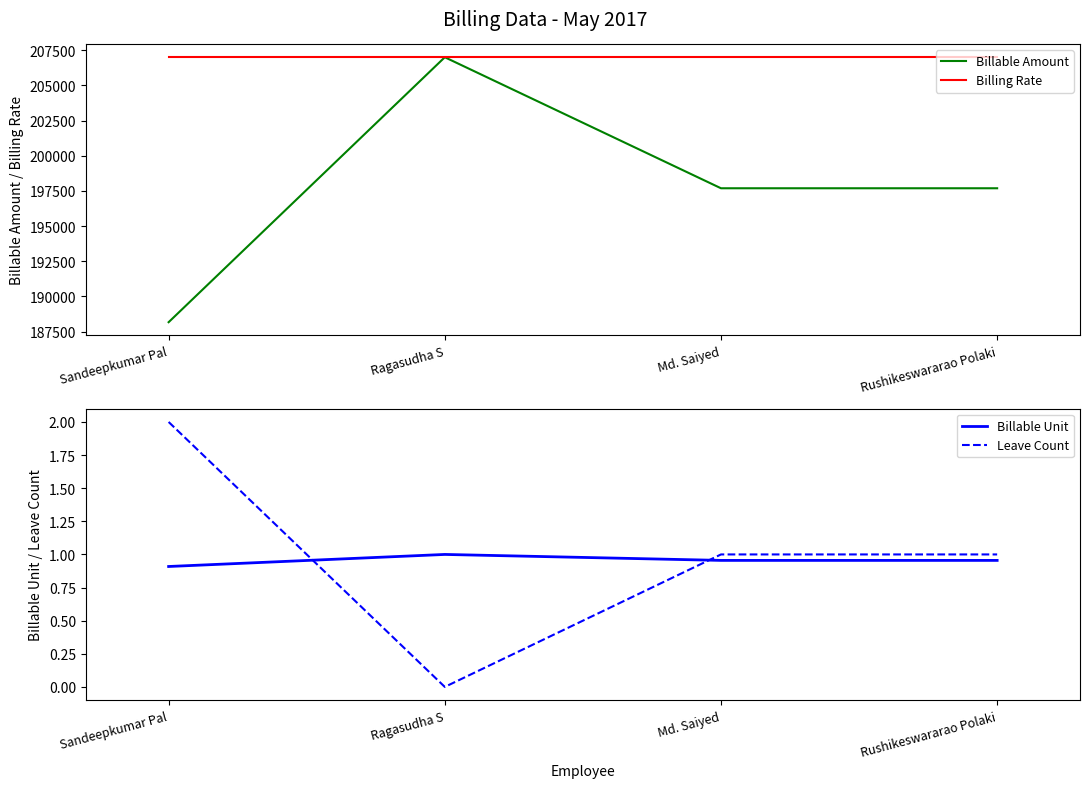

Which series changed the most between Sandeepkumar Pal and Rushikeswararao Polaki?

Billable Amount